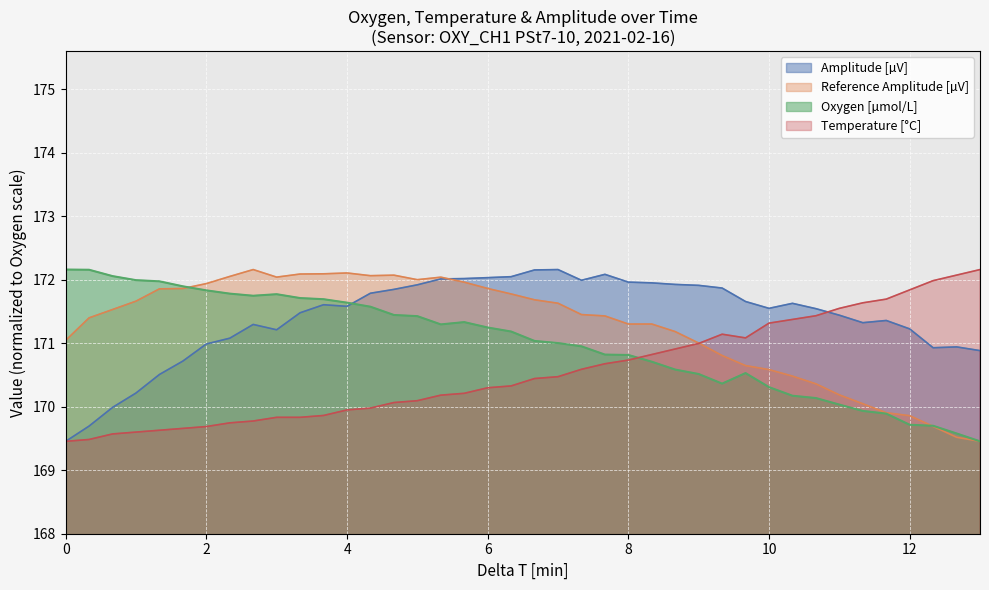

What is the maximum value shown in the chart?

172.2